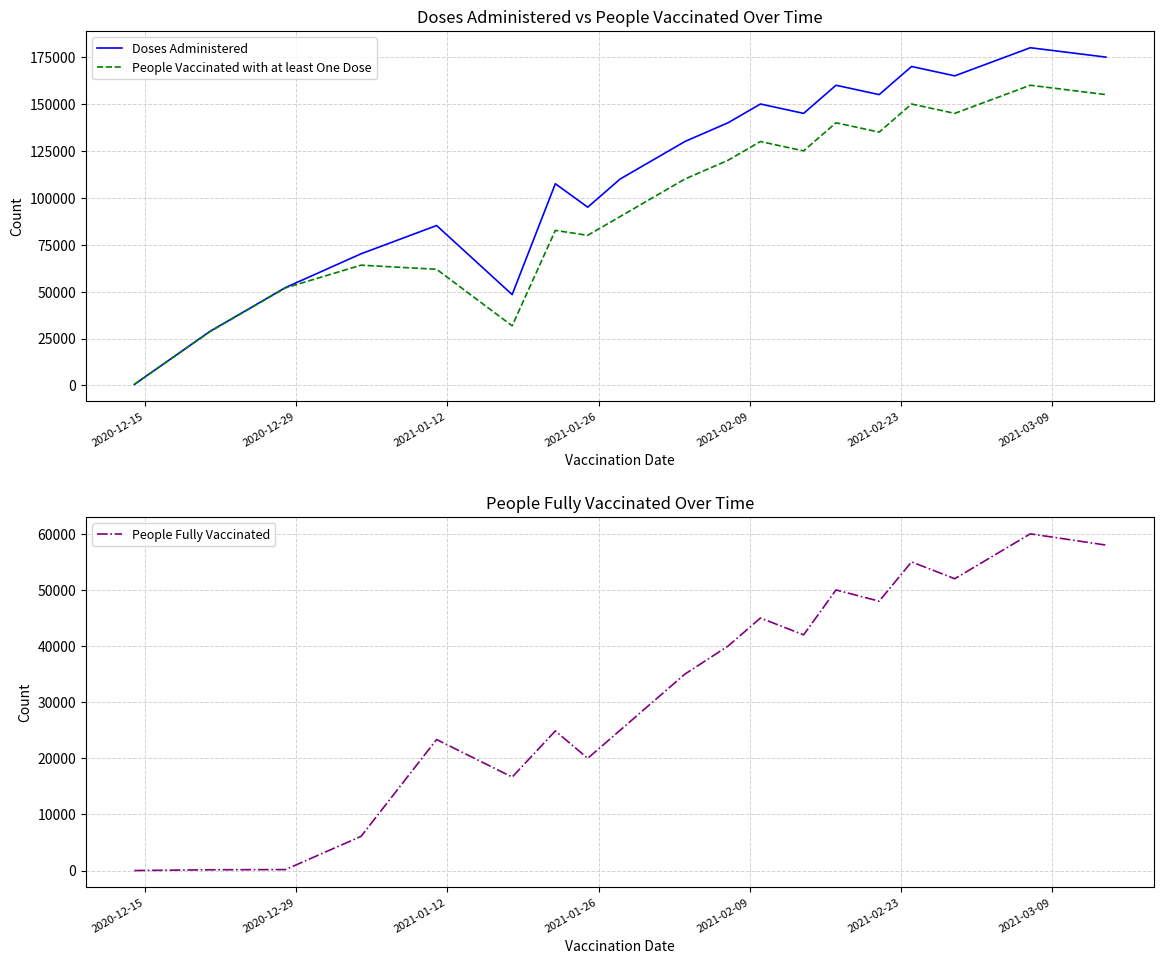

What is the maximum value for People Vaccinated with at least One Dose?

160000